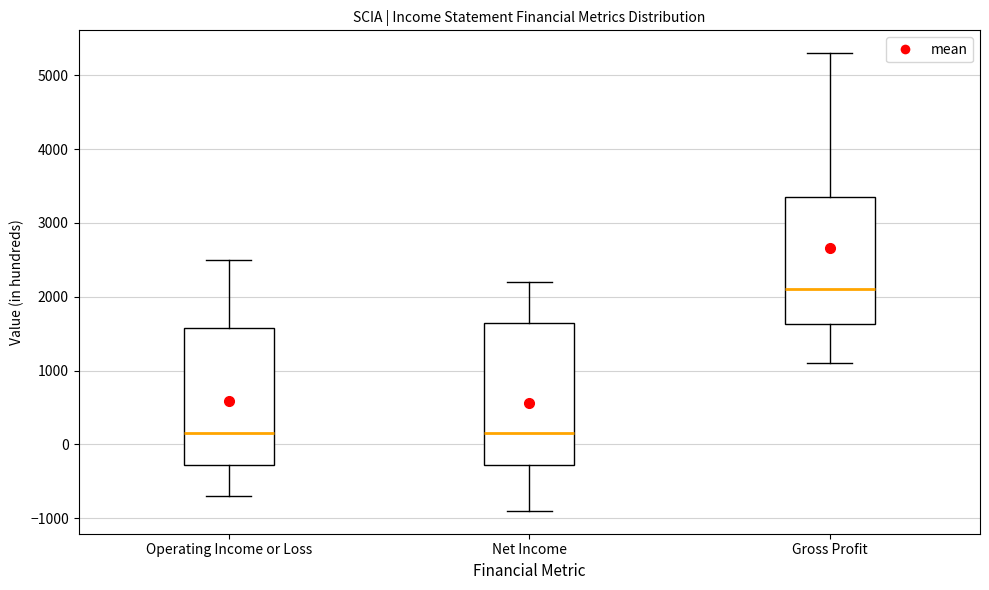

Reading left to right, read every box against the y-axis: the position of its median line, the range the box covers, and the ends of its whiskers. The values are not printed on the chart, so give them approximately, as read against the axis.

Operating Income or Loss: median 200, box -300 to 1600, whiskers -700 to 2500
Net Income: median 200, box -300 to 1700, whiskers -900 to 2200
Gross Profit: median 2100, box 1600 to 3400, whiskers 1100 to 5300